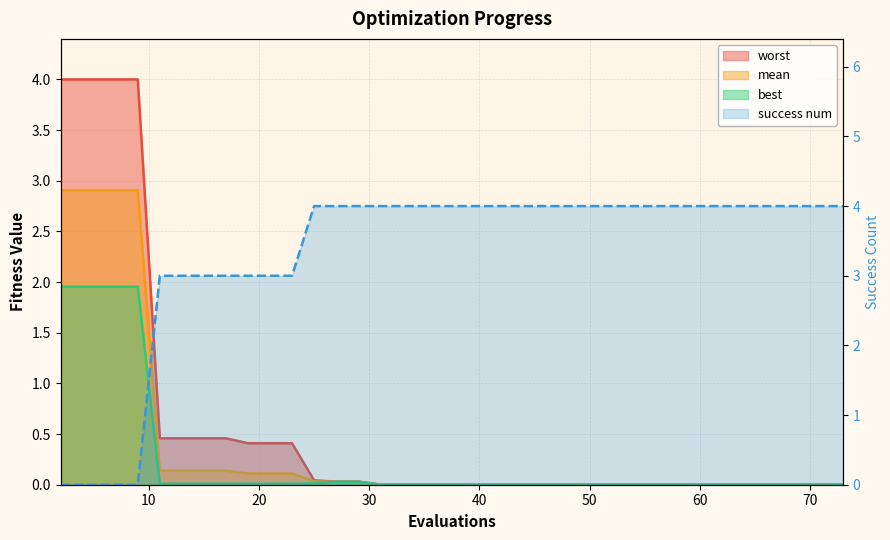

True or false: mean has more than 2 points higher than both neighbors.

False